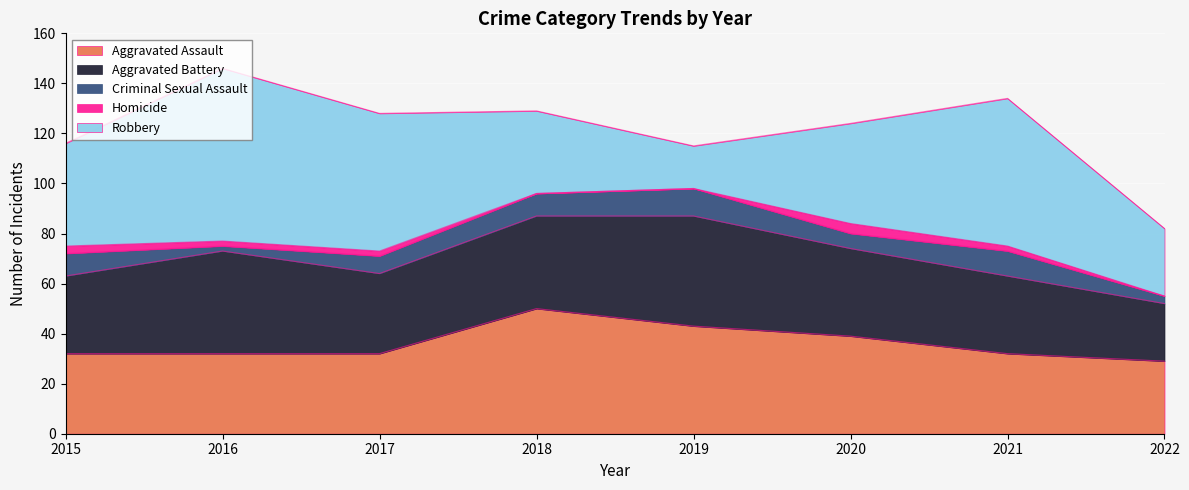

Read the Homicide value at 2016.

2